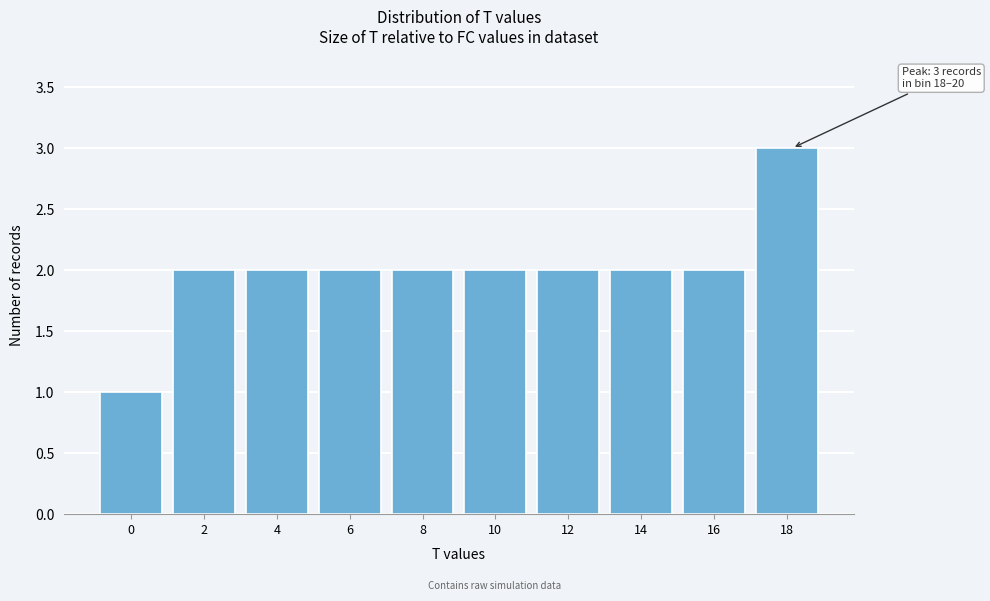

Reading left to right, list all the values displayed in this chart.

0=1	2=2	4=2	6=2	8=2	10=2	12=2	14=2	16=2	18=3